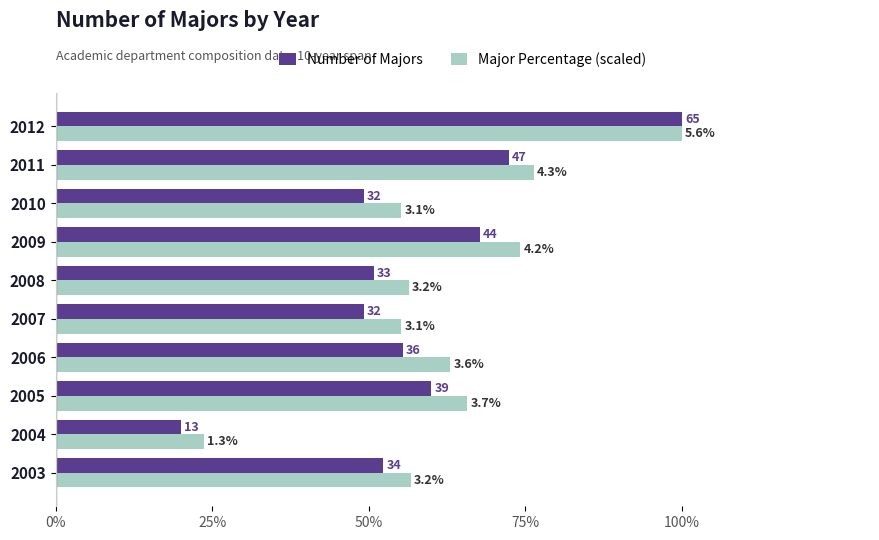

At how many categories does at least one series exceed 38?

9